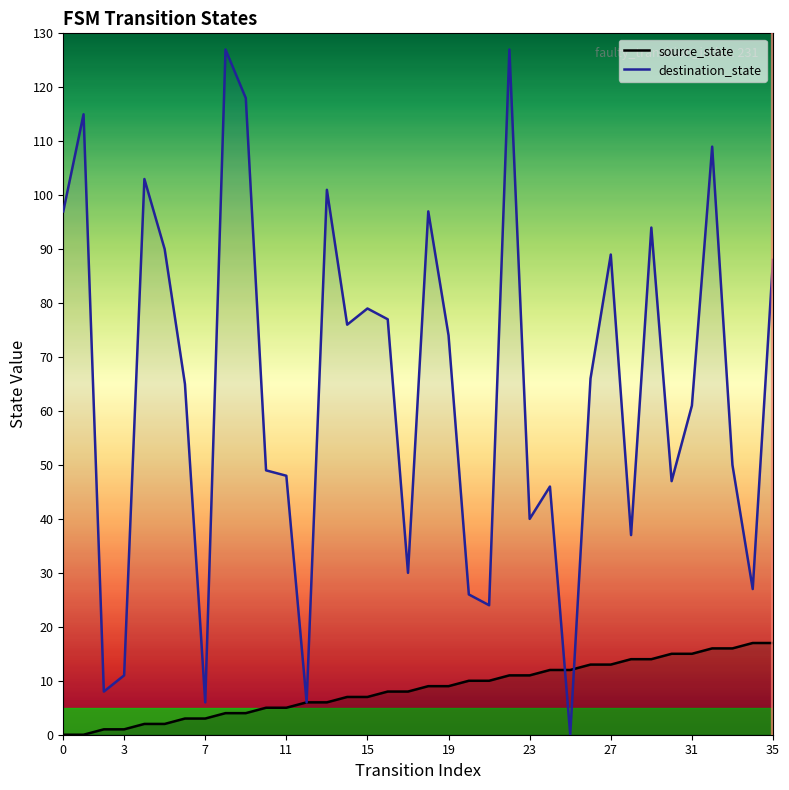

Reading left to right, list all the values displayed in this chart.

source_state: 0	0	1	1	2	2	3	3	4	4	5	5	6	6	7	7	8	8	9	9	10	10	11	11	12	12	13	13	14	14	15	15	16	16	17	17
destination_state: 97	115	8	11	103	90	65	6	127	118	49	48	6	101	76	79	77	30	97	74	26	24	127	40	46	0	66	89	37	94	47	61	109	50	27	88